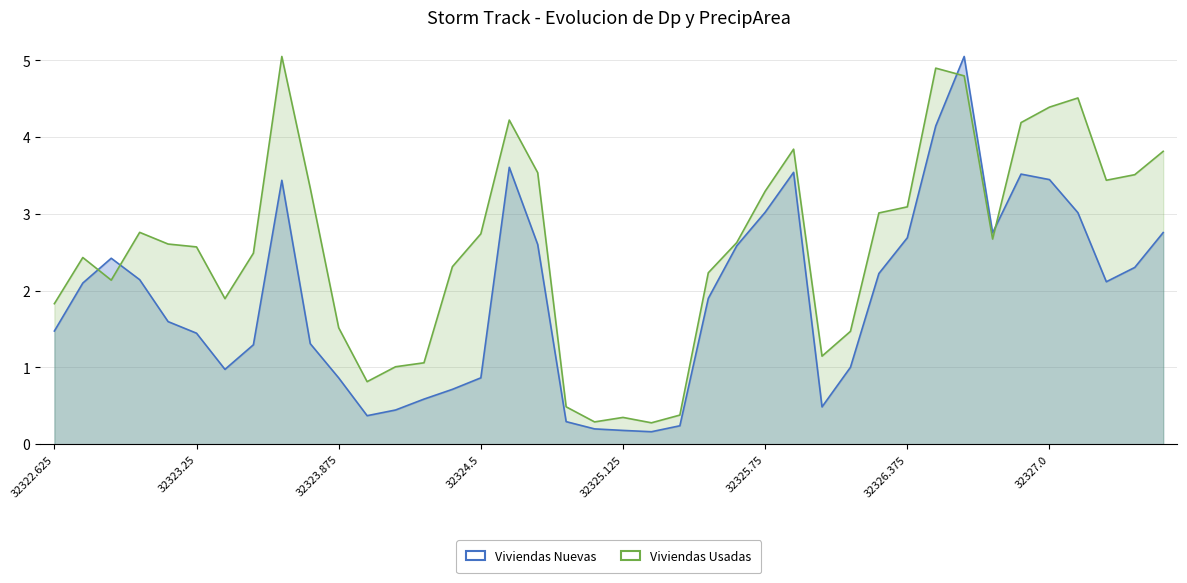

Reading right to left, transcribe all the data shown in this chart.

Viviendas Nuevas: 2.8	2.3	2.1	3.0	3.4	3.5	2.8	5.1	4.1	2.7	2.2	1.0	0.5	3.5	3.0	2.6	1.9	0.2	0.2	0.2	0.2	0.3	2.6	3.6	0.9	0.7	0.6	0.4	0.4	0.9	1.3	3.4	1.3	1.0	1.4	1.6	2.1	2.4	2.1	1.5
Viviendas Usadas: 3.8	3.5	3.4	4.5	4.4	4.2	2.7	4.8	4.9	3.1	3.0	1.5	1.1	3.8	3.3	2.6	2.2	0.4	0.3	0.3	0.3	0.5	3.5	4.2	2.7	2.3	1.1	1.0	0.8	1.5	3.3	5.1	2.5	1.9	2.6	2.6	2.8	2.1	2.4	1.8